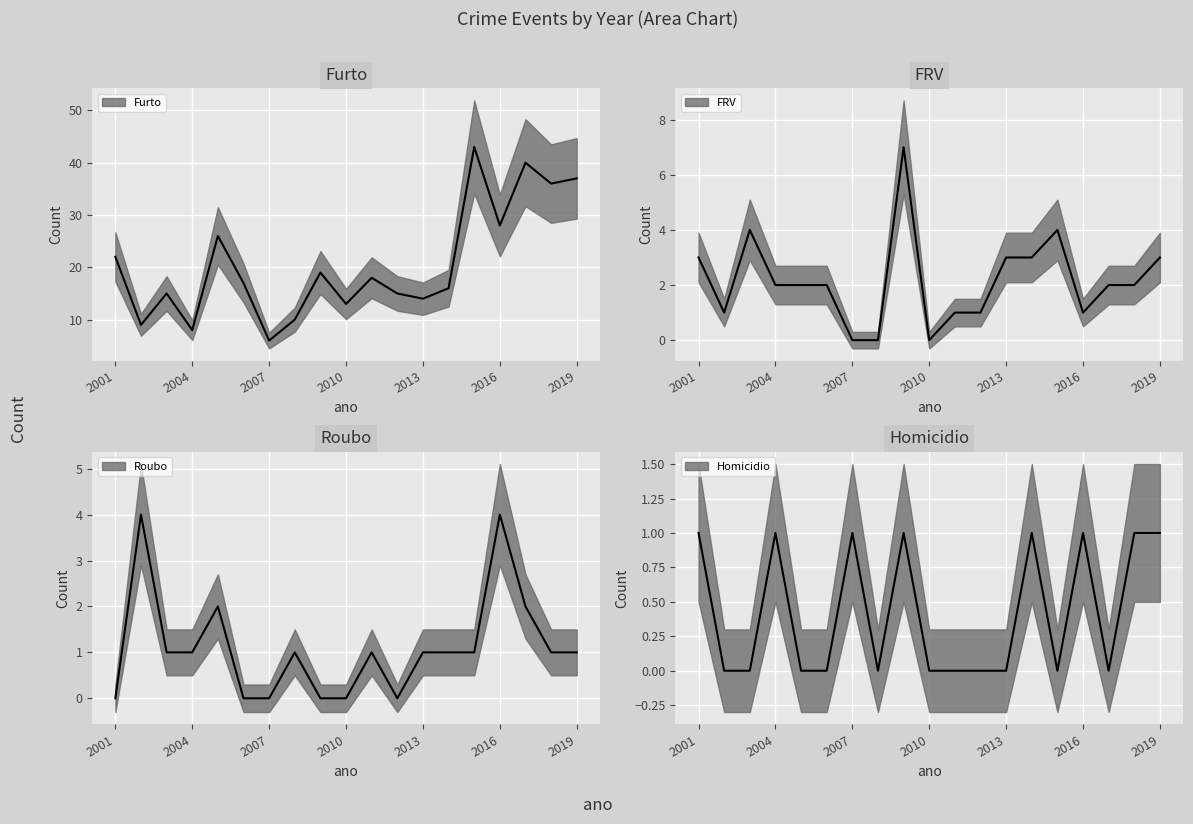

True or false: FRV and Furto cross at least once.

False